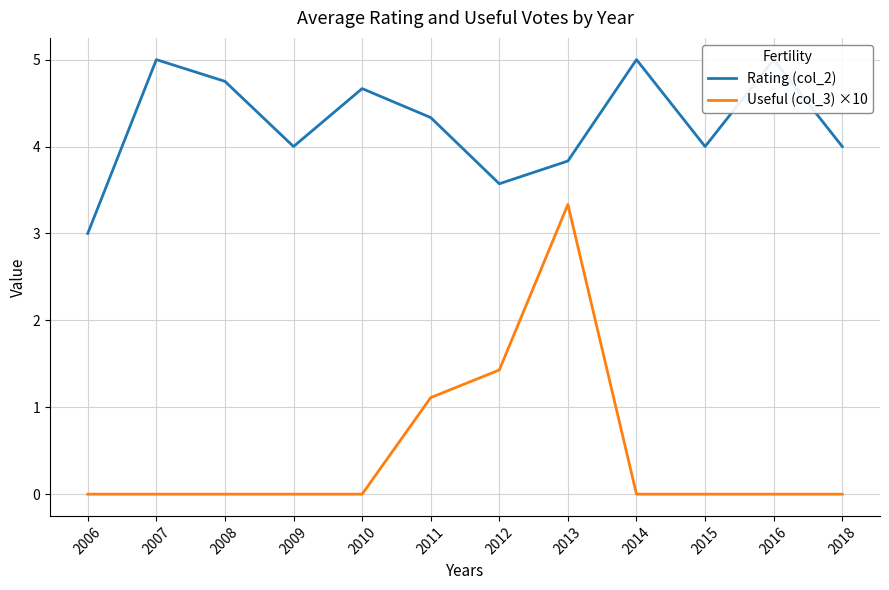

What is the difference between the maximum and minimum values in the Useful (col_3) ×10 series?

3.3